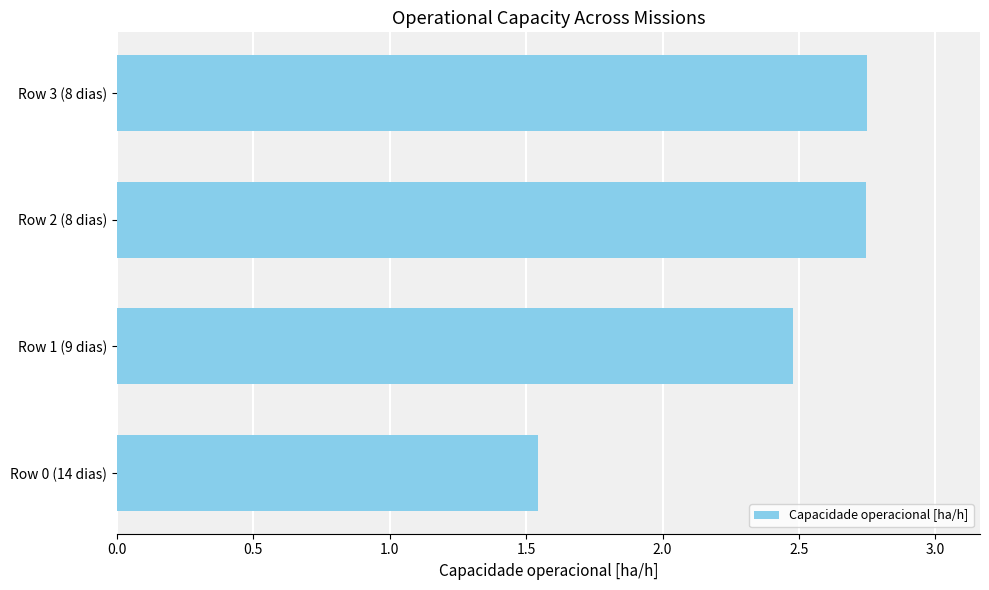

What is the average value?

2.4